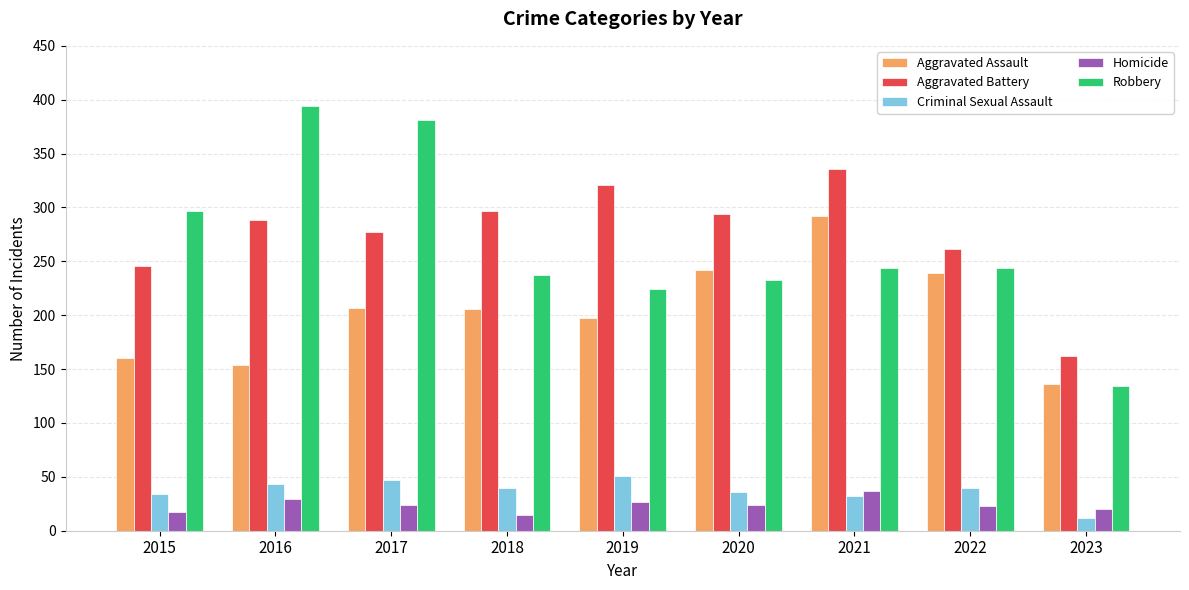

What is the greatest value displayed?

394